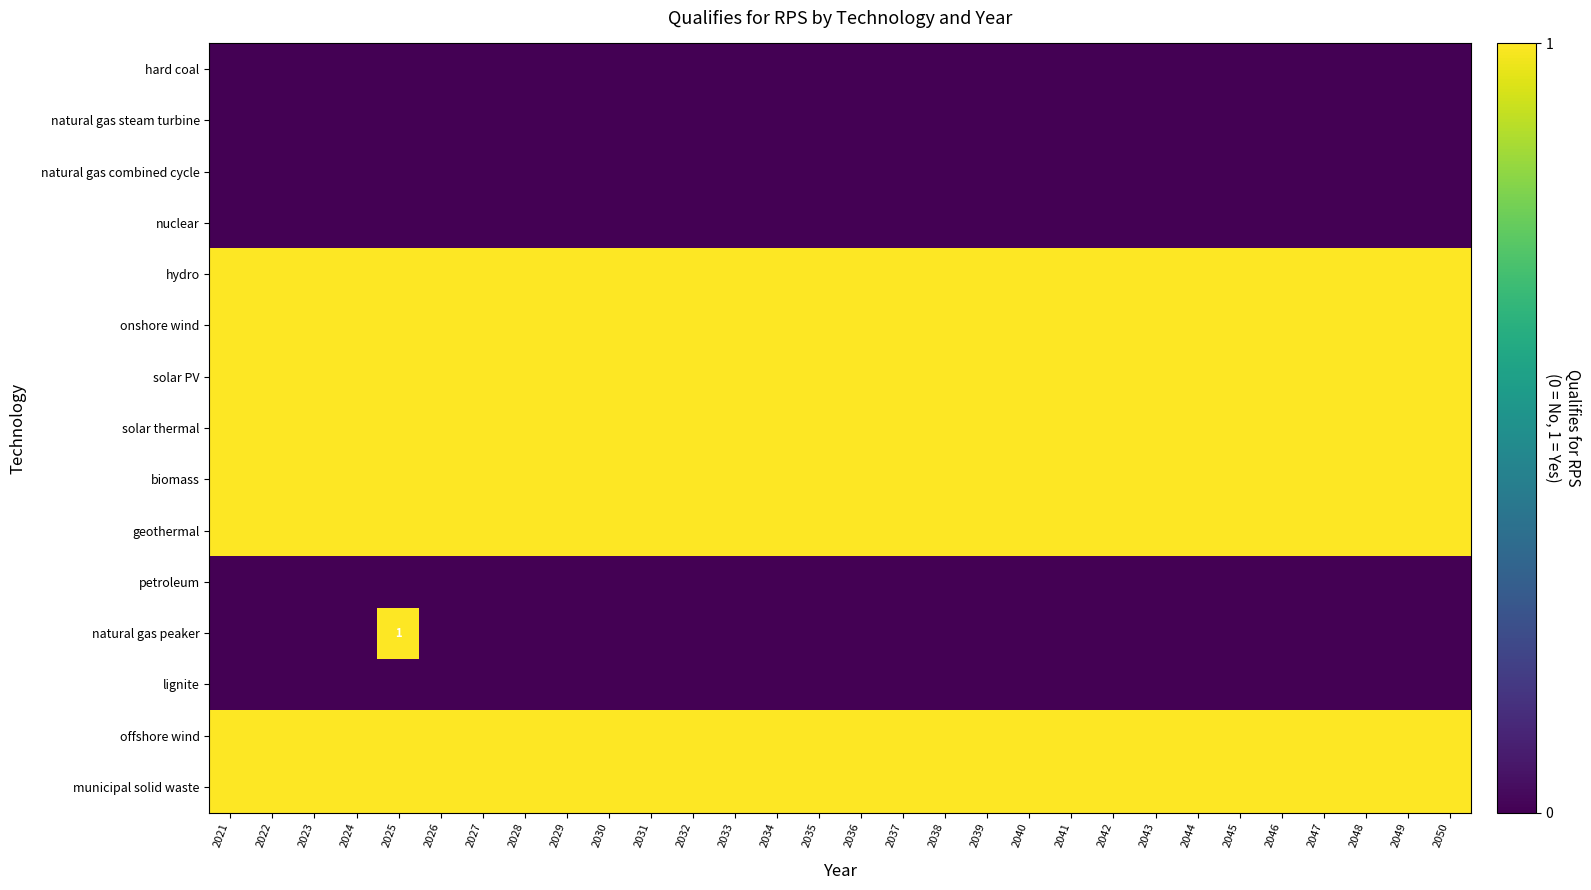

At which label is municipal solid waste closest to 1?

2021